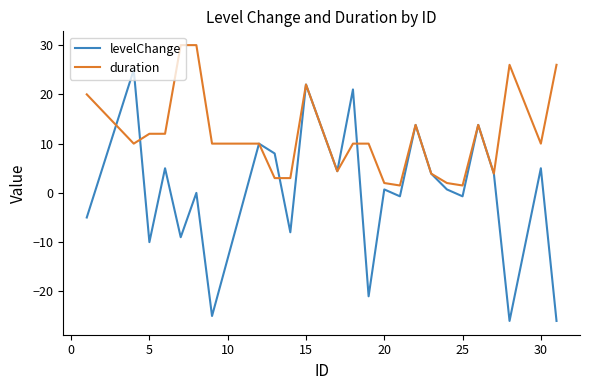

Rank the series by their average value, from highest to lowest.

duration, levelChange